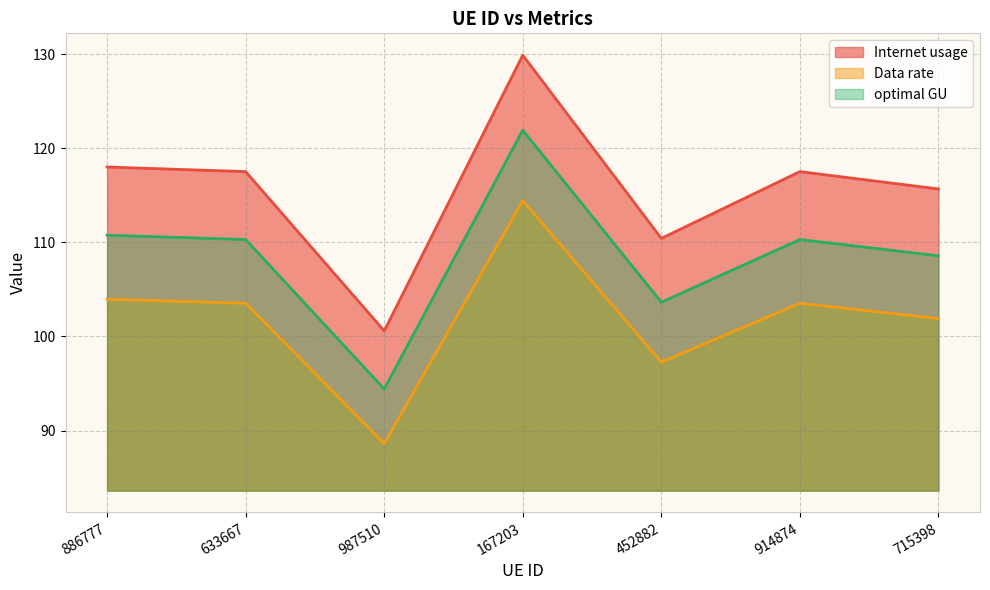

What is the difference between the maximum and minimum values in the Internet usage series?

29.3